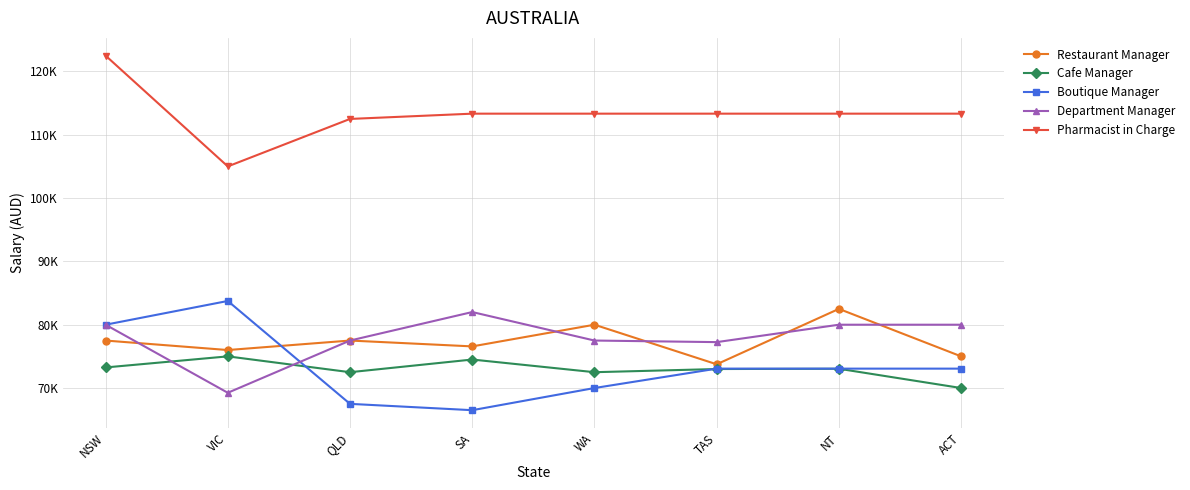

List the labels in order of Boutique Manager value, largest first.

VIC, NSW, TAS, NT, ACT, WA, QLD, SA